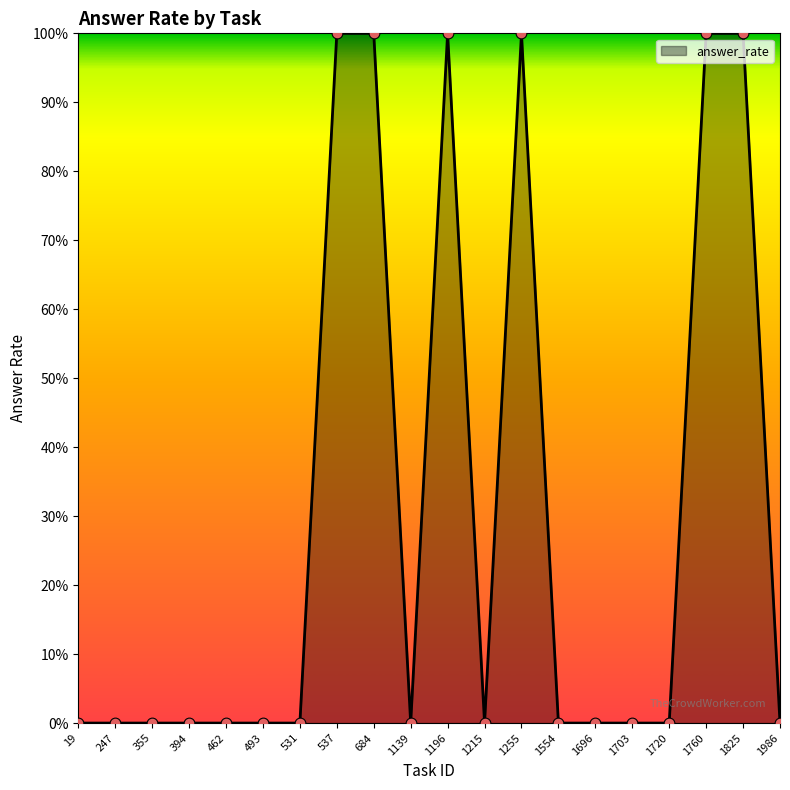

Is this an area chart (filled region under the line)?

Yes